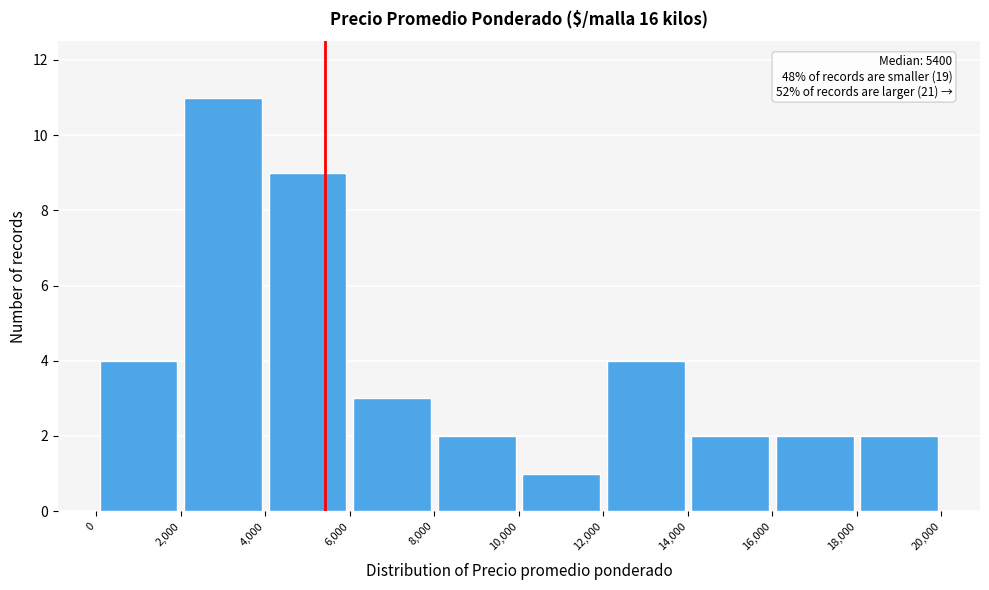

Which range on the x-axis has the tallest bar?

2,000 to 4,000